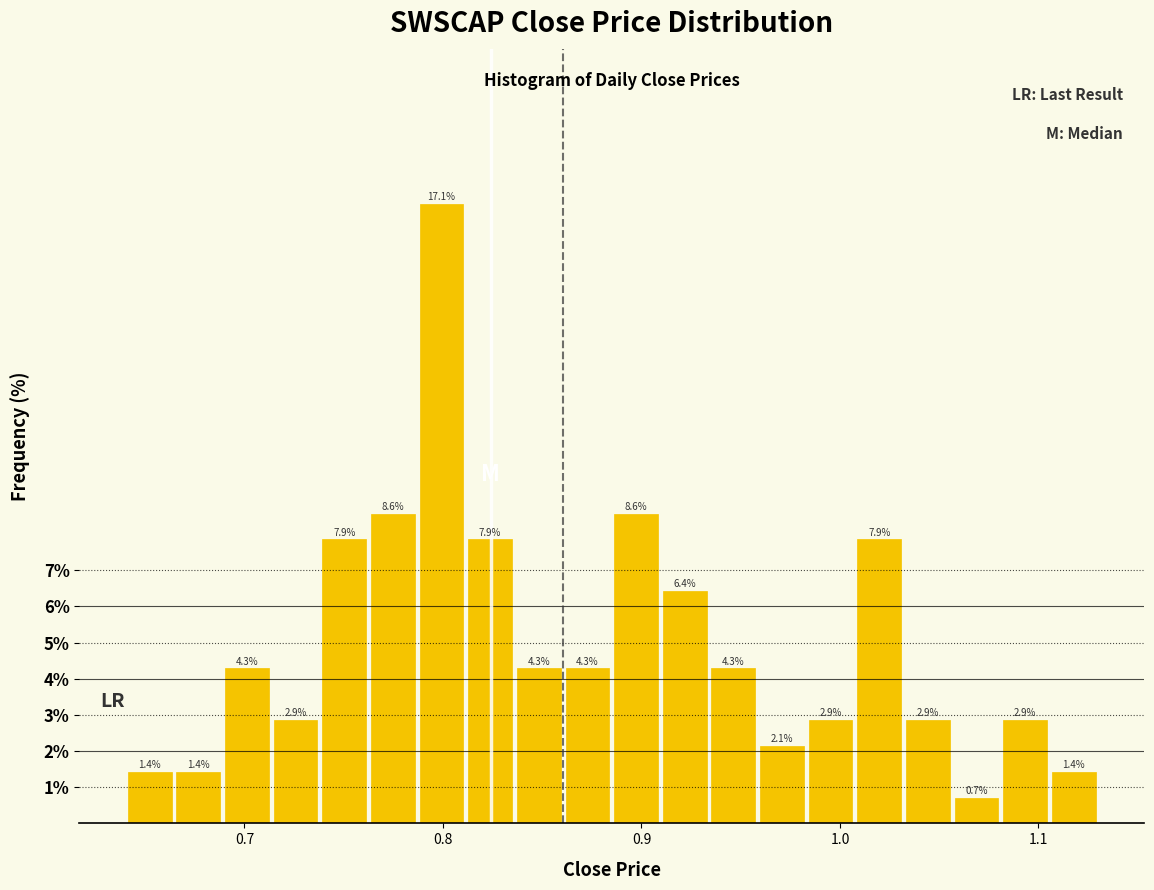

Around what value on the x-axis is the tallest bar? Give the approximate position of its centre, as read against the axis.

0.80